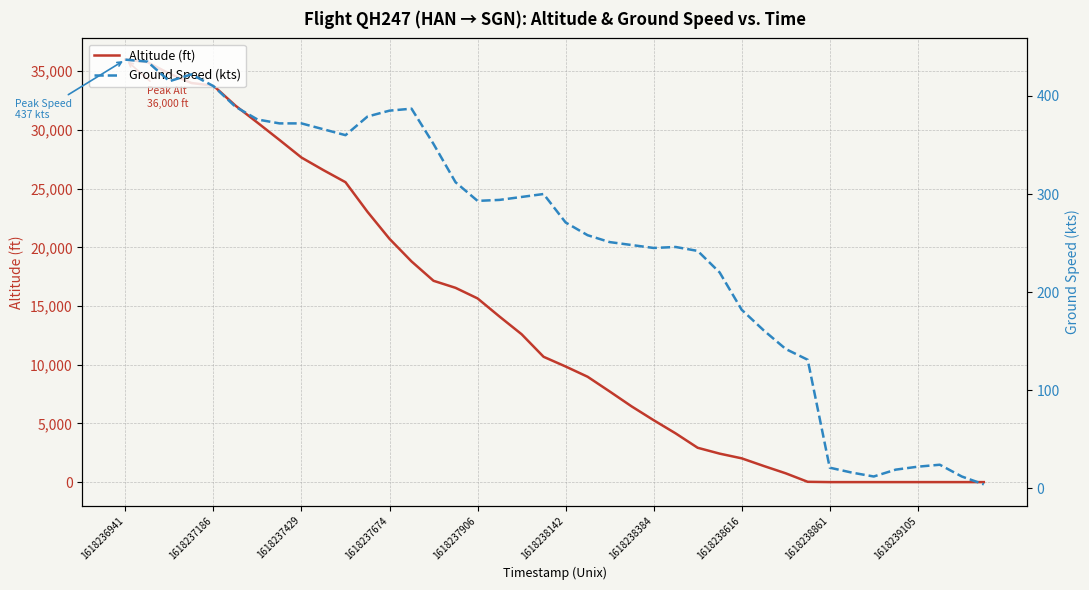

Where is Altitude (ft) nearest to the value 18000?

13